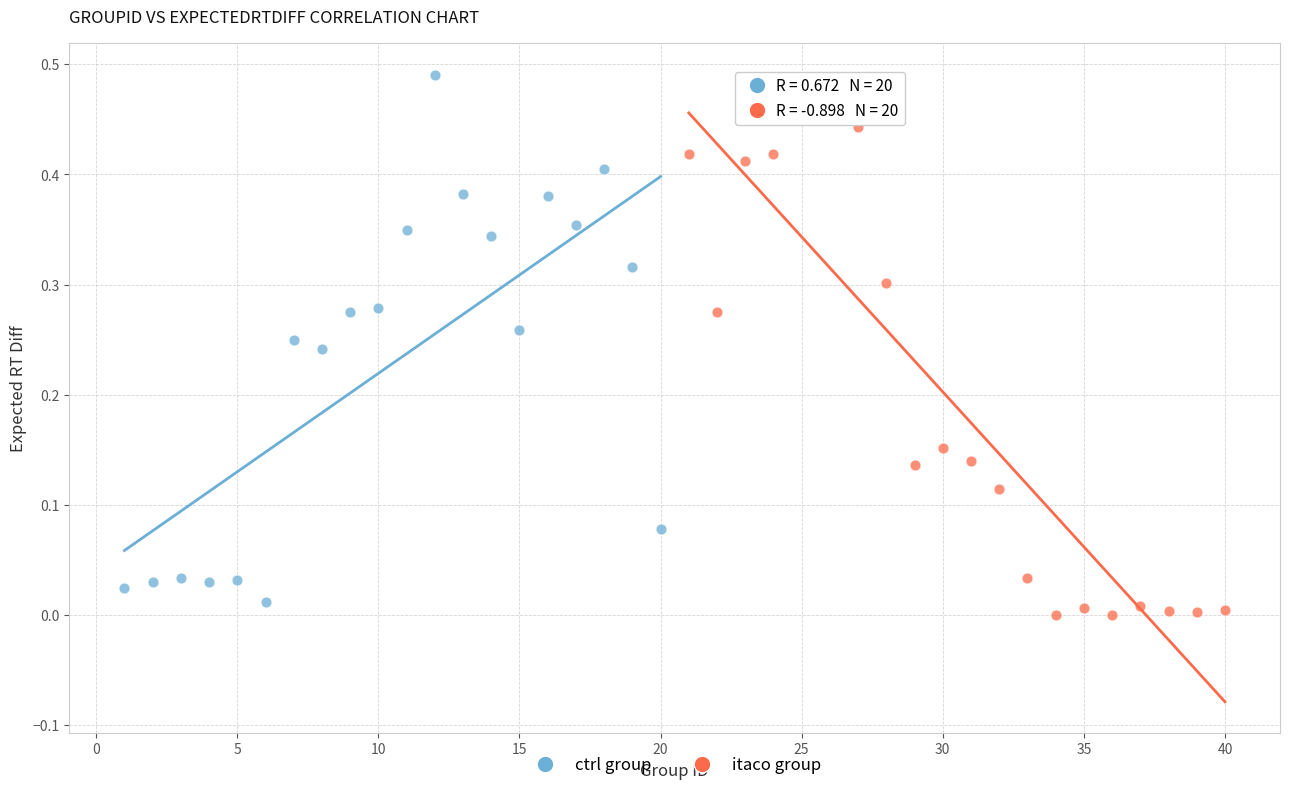

Which series reaches the maximum Y coordinate?

ctrl group